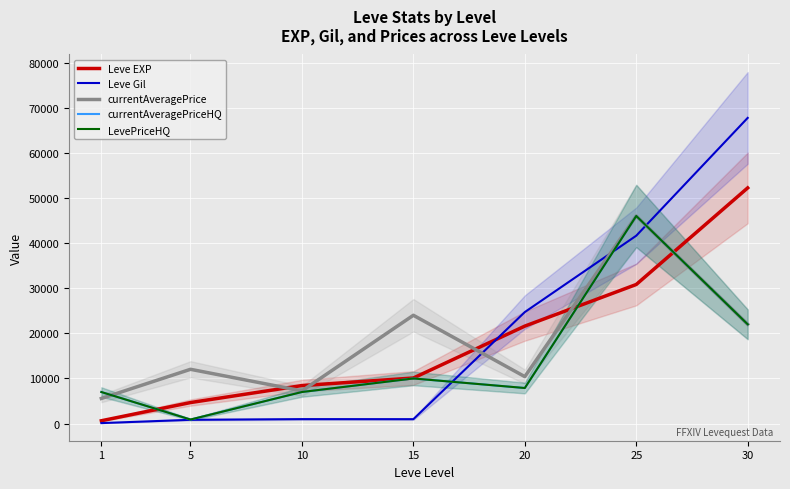

Reading left to right, list all the values displayed in this chart.

Leve EXP: 1=630.0	5=4660.0	10=8430.0	15=10100.0	20=21600.0	25=30820.0	30=52220.0
Leve Gil: 1=112.0	5=840.0	10=990.0	15=980.0	20=24710.0	25=41630.0	30=67730.0
currentAveragePrice: 1=5567.9	5=12028.0	10=7250.0	15=24000.0	20=10405.8	25=46001.0	30=22000.0
currentAveragePriceHQ: 1=6995.0	5=900.0	10=7000.0	15=10000.0	20=7884.2	25=46001.0	30=22000.0
LevePriceHQ: 1=6995.0	5=900.0	10=7000.0	15=10000.0	20=7884.2	25=46001.0	30=22000.0